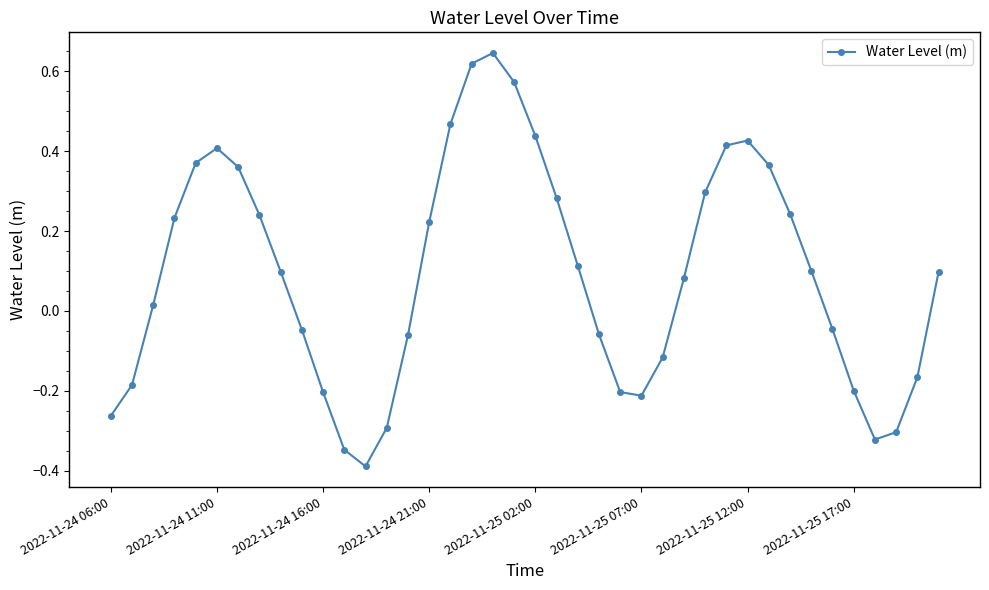

What is the smallest value displayed?

-0.4